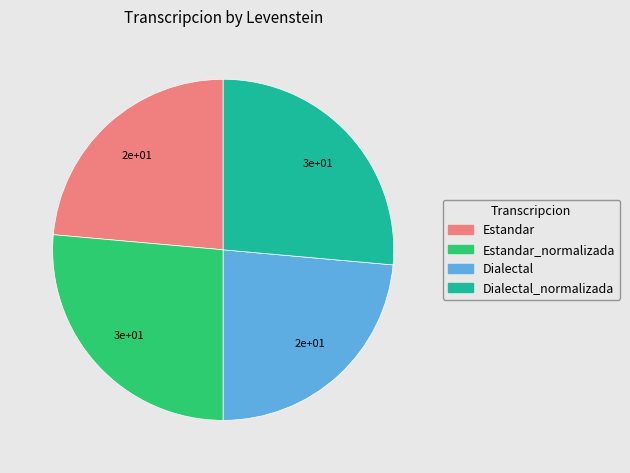

Is it true that Estandar is 24% of the pie?

True